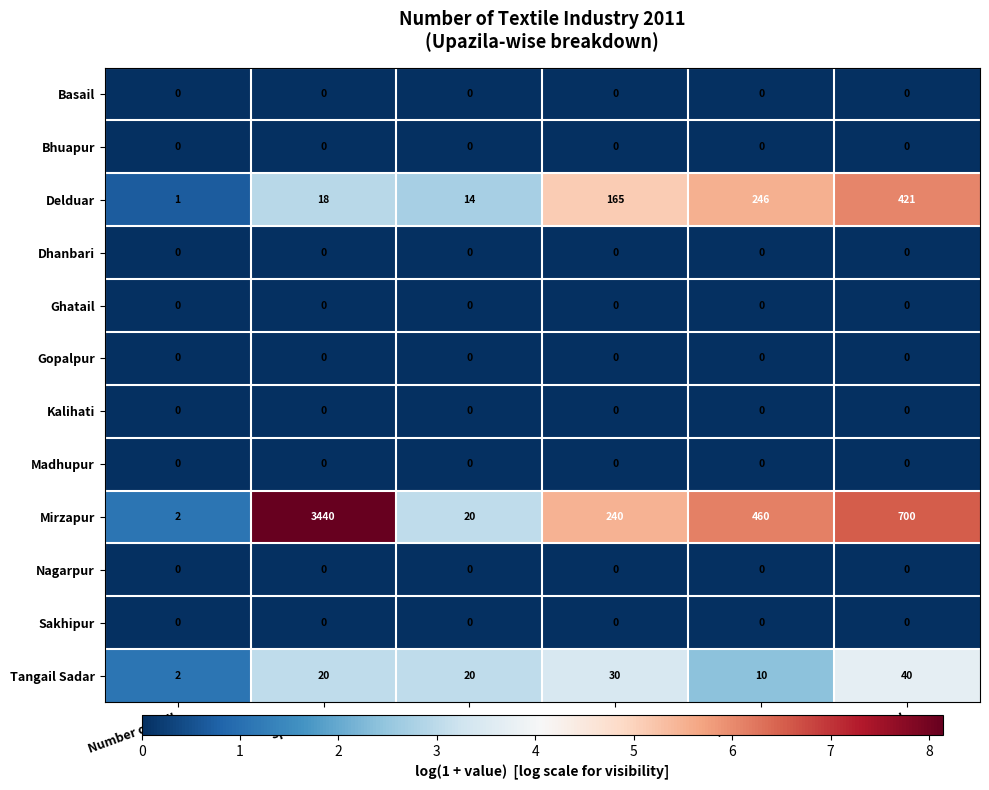

Which series has the largest range (max minus min)?

Mirzapur